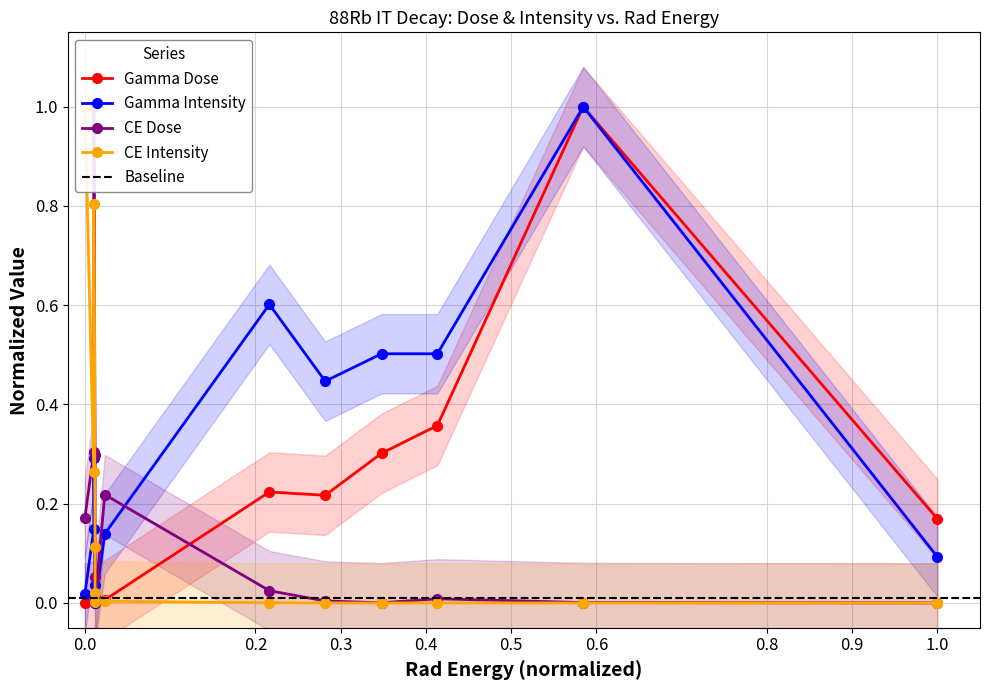

What is the difference between the maximum and minimum values in the Gamma Intensity series?

1.0